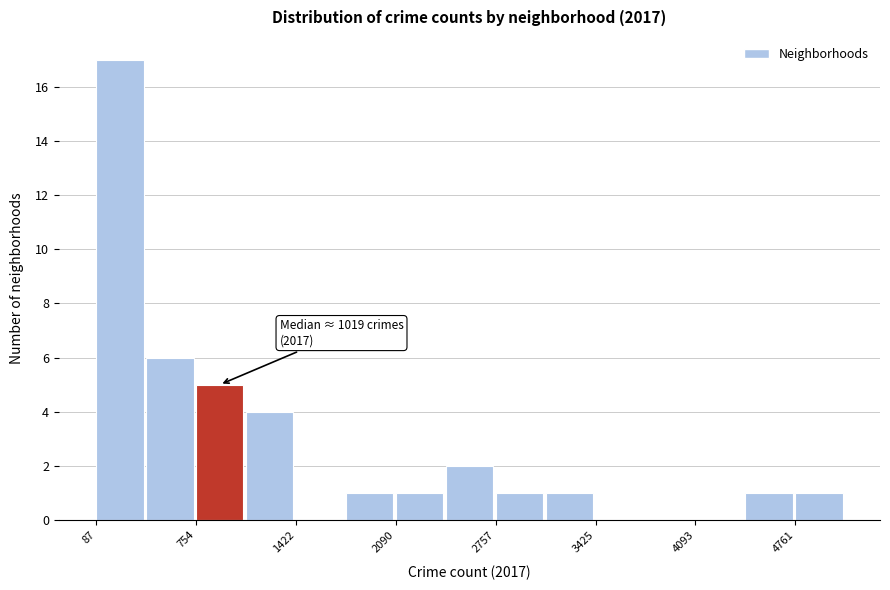

Read against the x-axis, roughly where is the centre of the tallest bar?

200